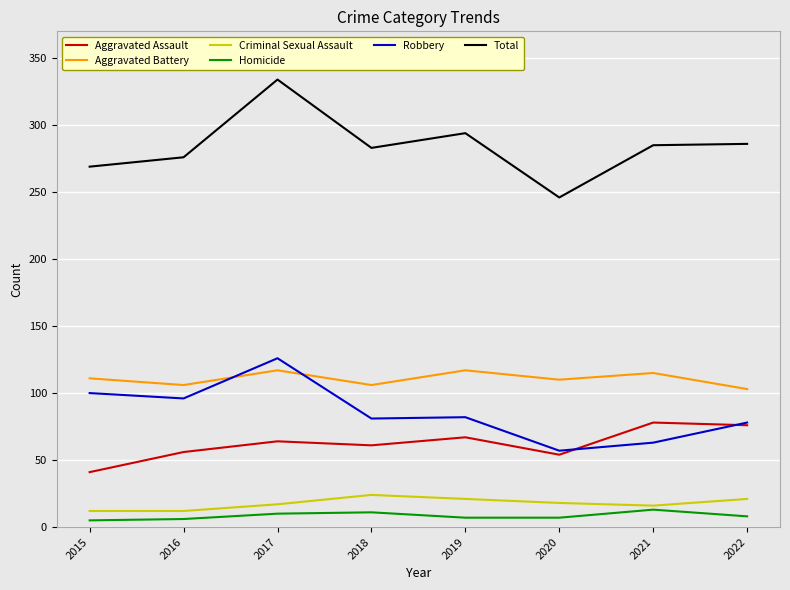

What is the difference between the second highest and second lowest values in the Aggravated Assault series?

22